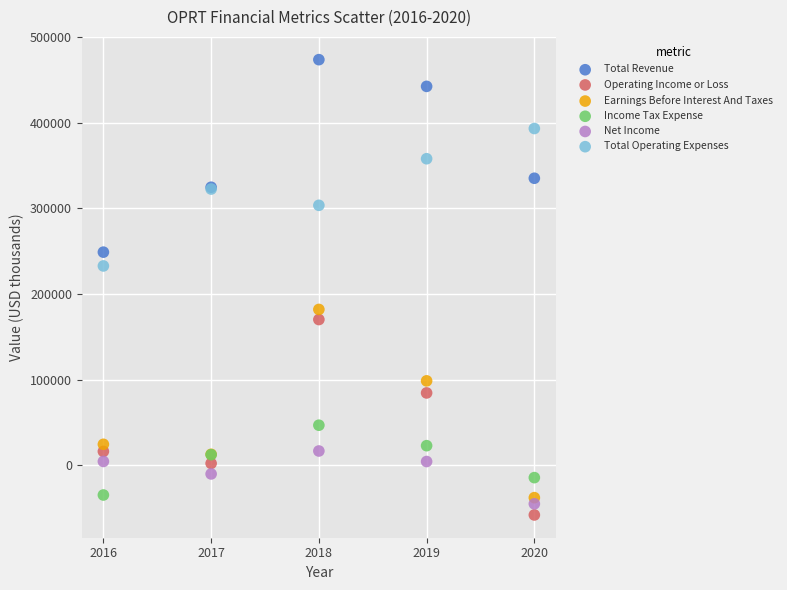

Which series reaches the maximum Y coordinate?

Total Revenue